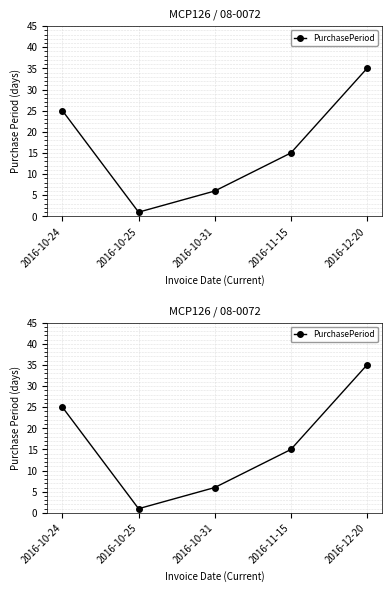

Which label corresponds to the smallest value in the chart?

2016-10-25